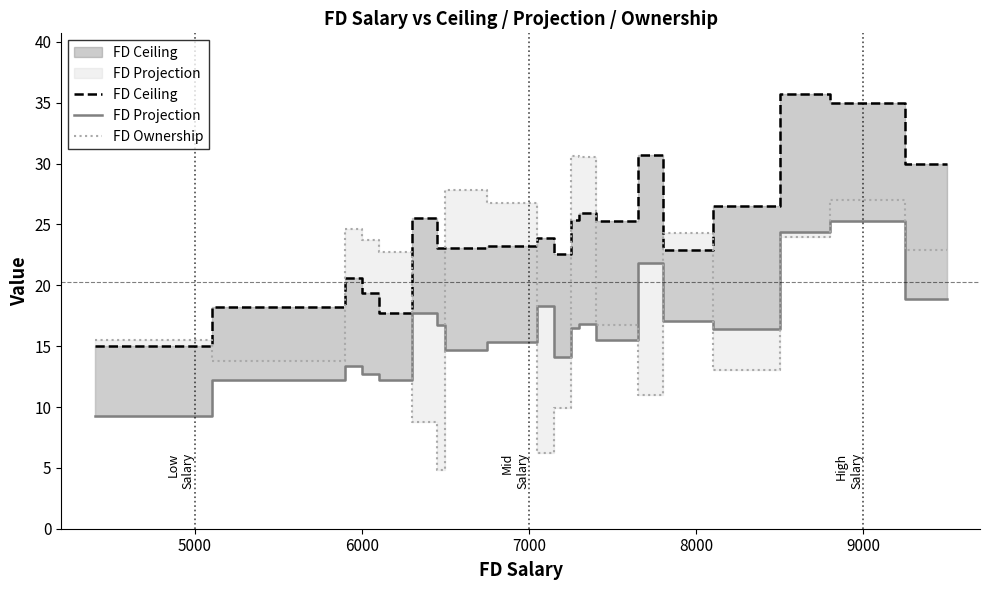

Does the chart display data point markers on the line(s)?

No